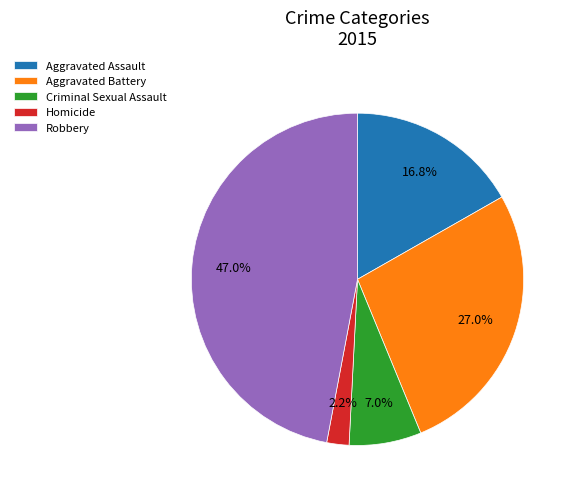

How many segments does this pie chart have?

5